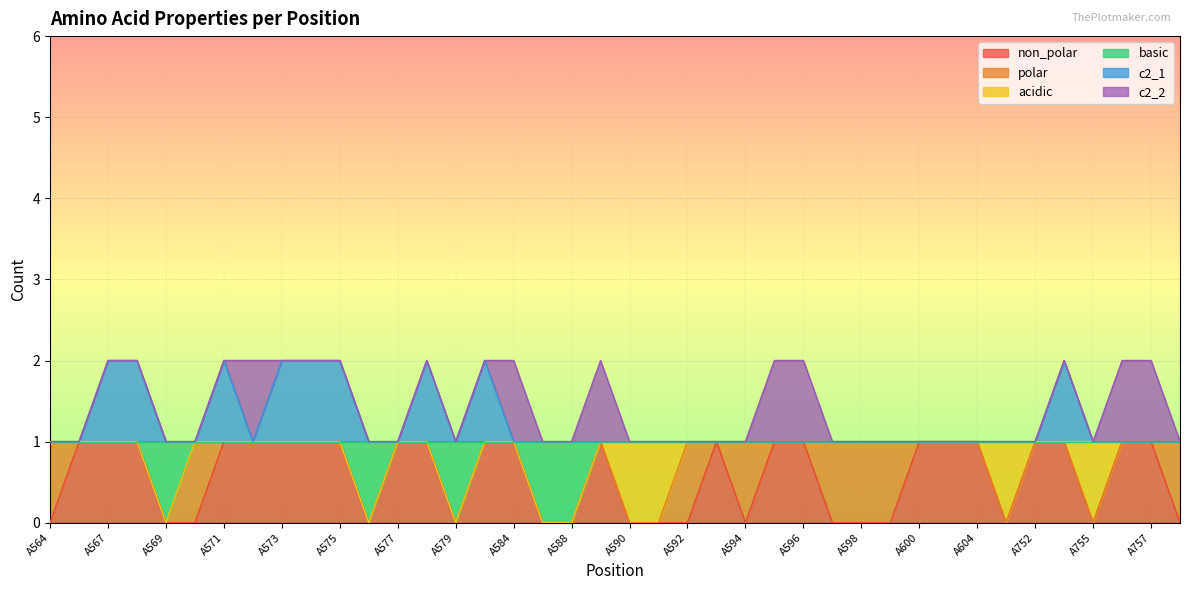

The value of non_polar at A751 is 0. True or false?

False